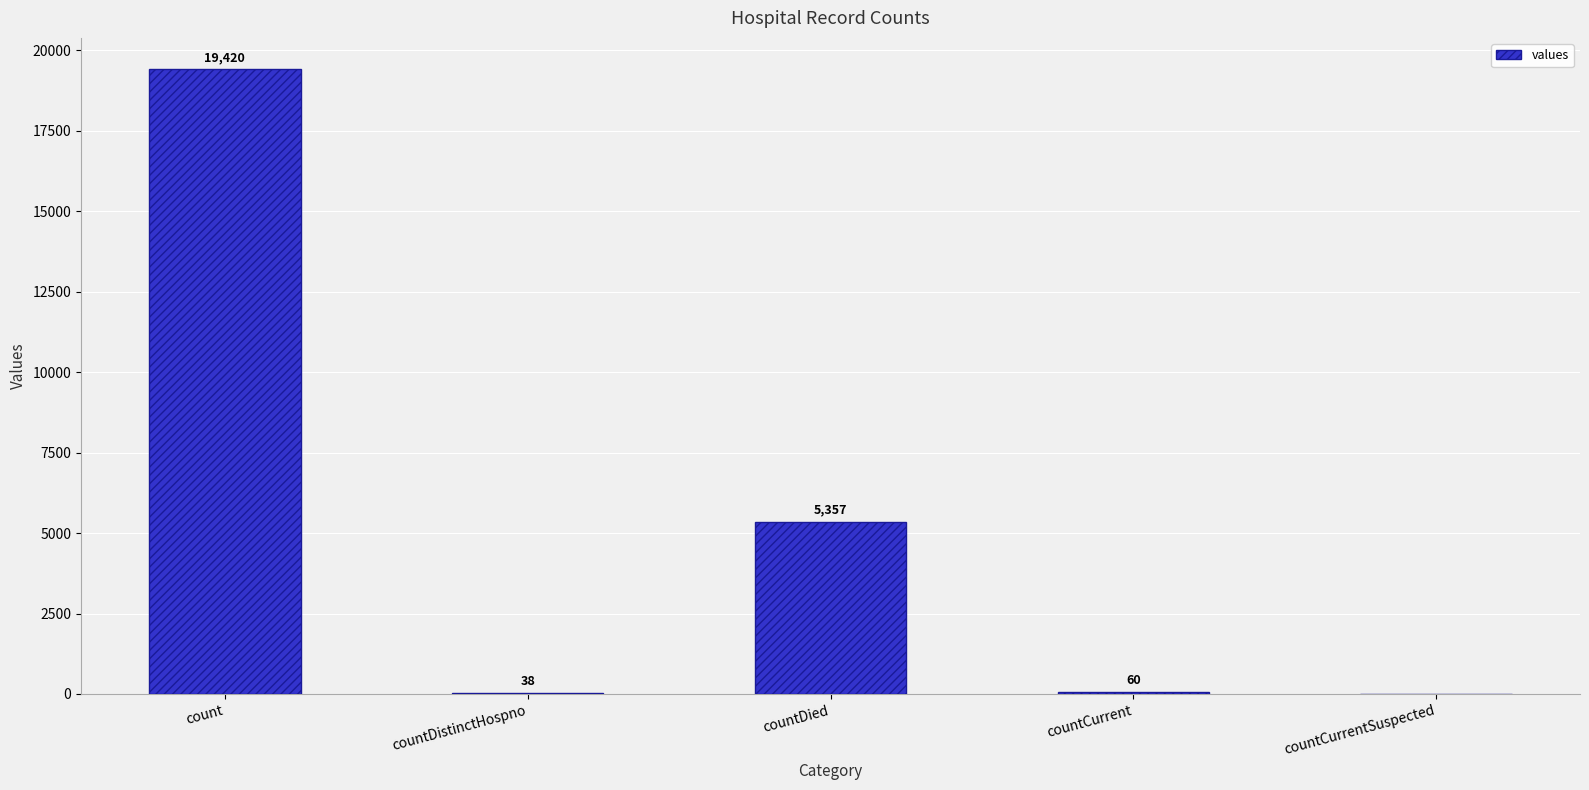

Where does the data first go above 60?

count